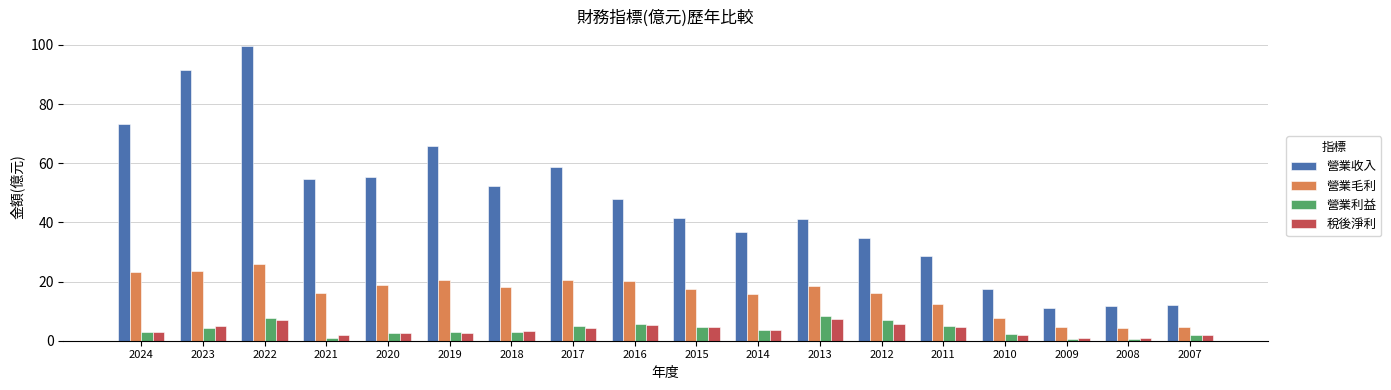

Which series has the widest spread of values?

營業收入